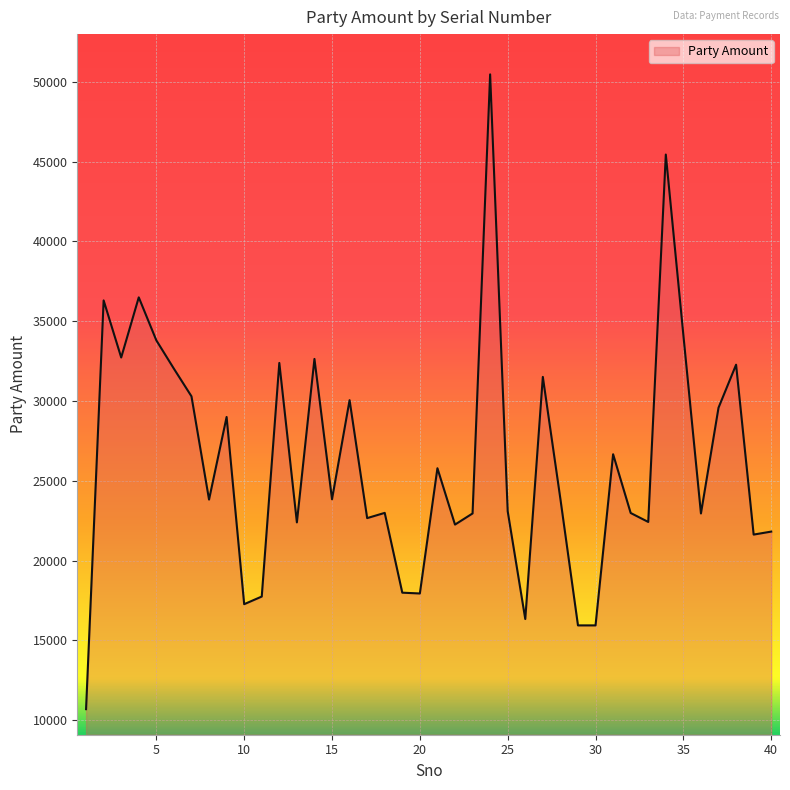

What is the minimum value shown in the chart?

10683